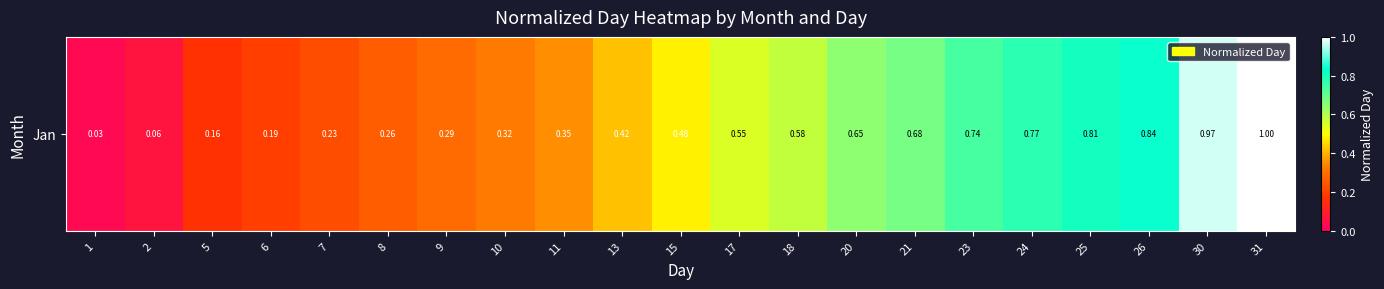

List the labels in order of value, largest first.

31, 30, 26, 25, 24, 23, 21, 20, 18, 17, 15, 13, 11, 10, 9, 8, 7, 6, 5, 2, 1